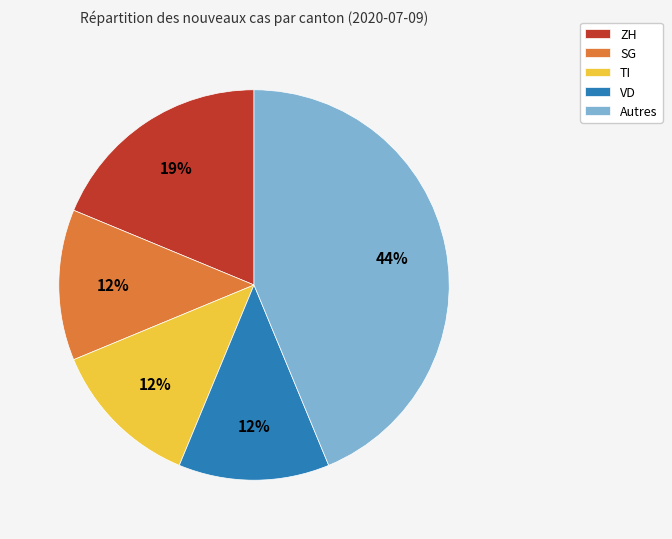

How many slices are in this pie chart?

5